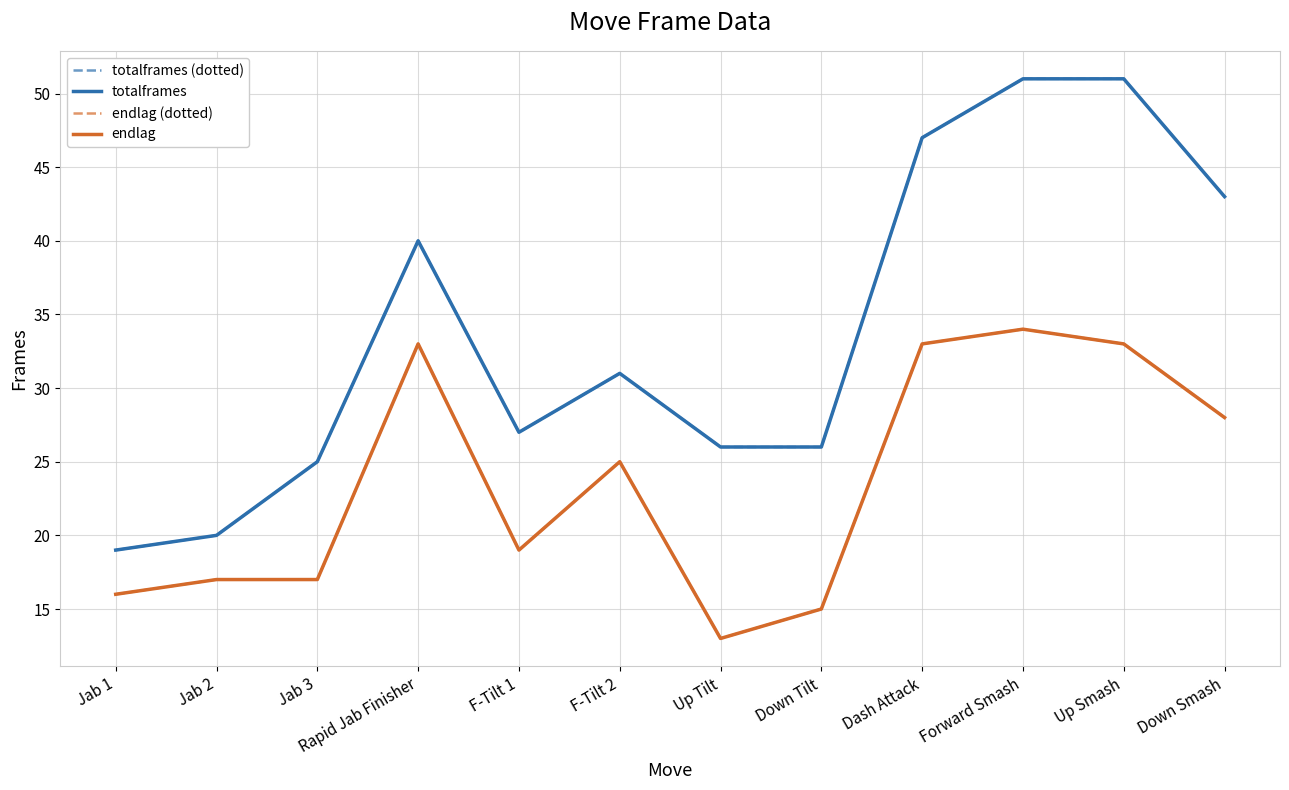

The totalframes (dotted) series shows 51 at Forward Smash. True or false?

True